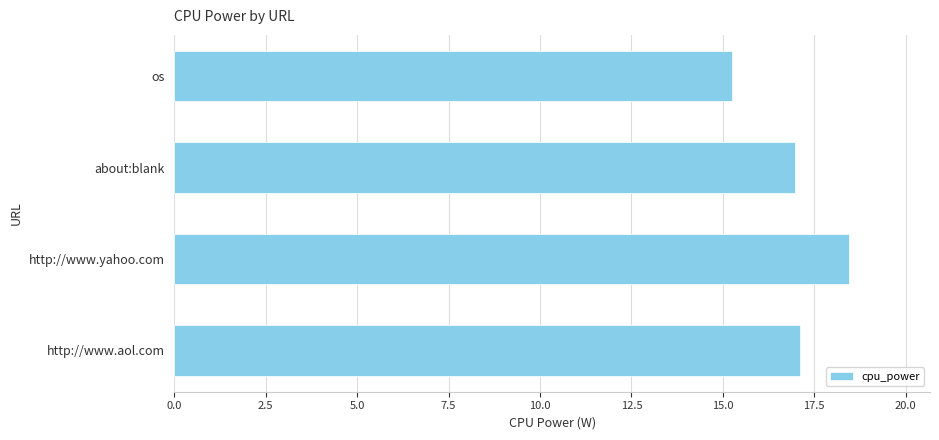

How many data points does each series have?

4